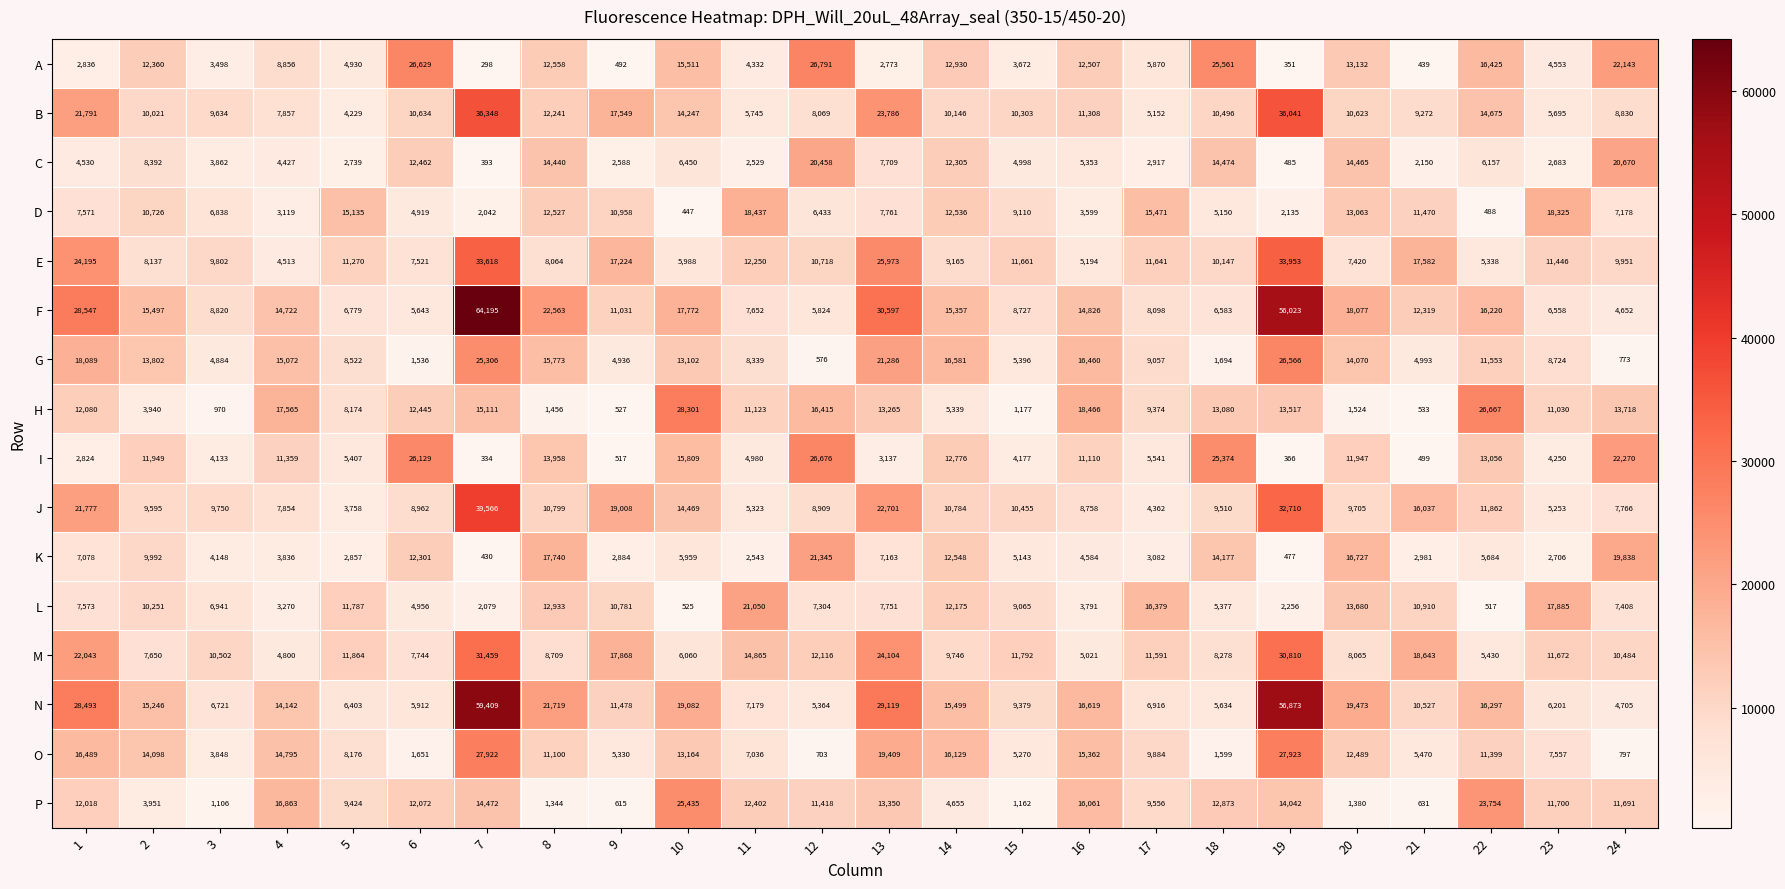

At which category is the sum across all series the highest?

7